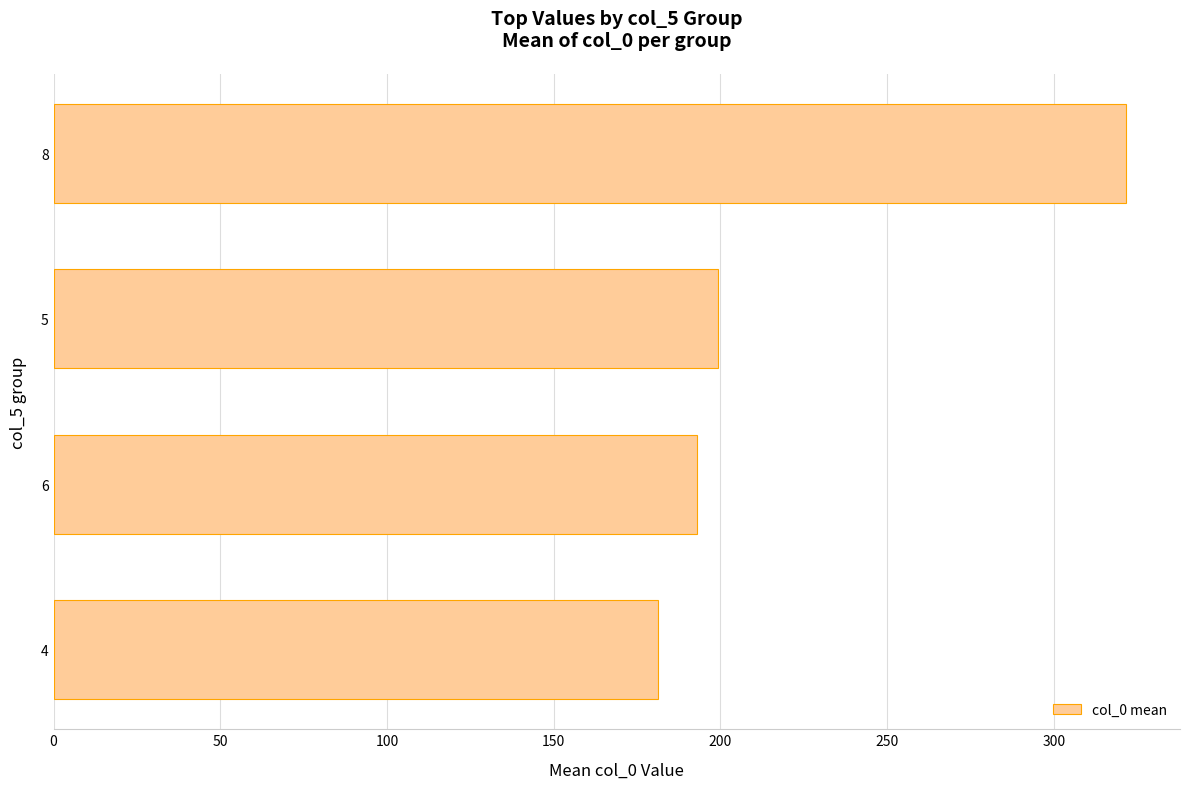

What value does the data have at 8?

321.7